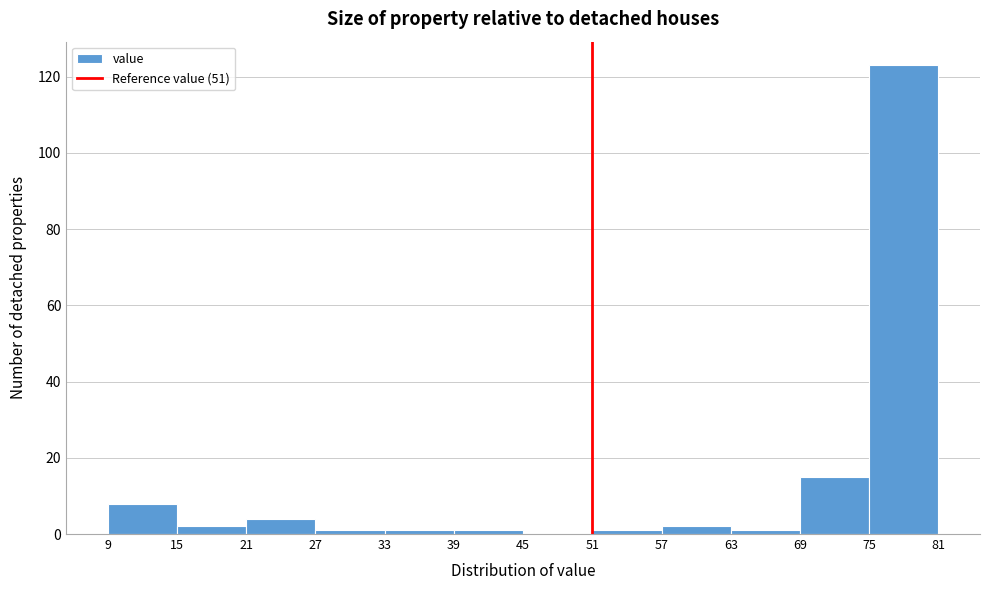

Reading left to right, list every bar in this chart as the range it spans on the x-axis followed by its height. The values are not printed on the chart, so give them approximately, as read against the axis.

9 to 15: 8
15 to 21: 2
21 to 27: 4
27 to 33: under 2
33 to 39: under 2
39 to 45: under 2
45 to 51: 0
51 to 57: under 2
57 to 63: 2
63 to 69: under 2
69 to 75: 16
75 to 81: 124